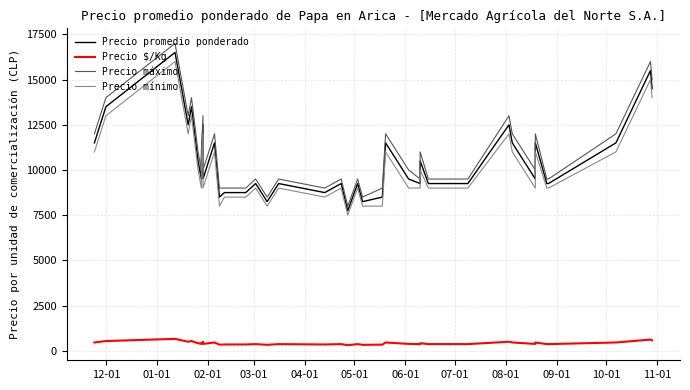

What is the smallest value displayed?

310